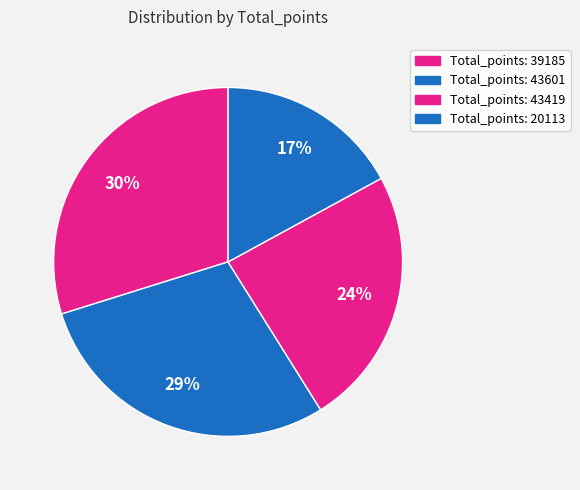

What is the largest slice in the pie chart?

39185